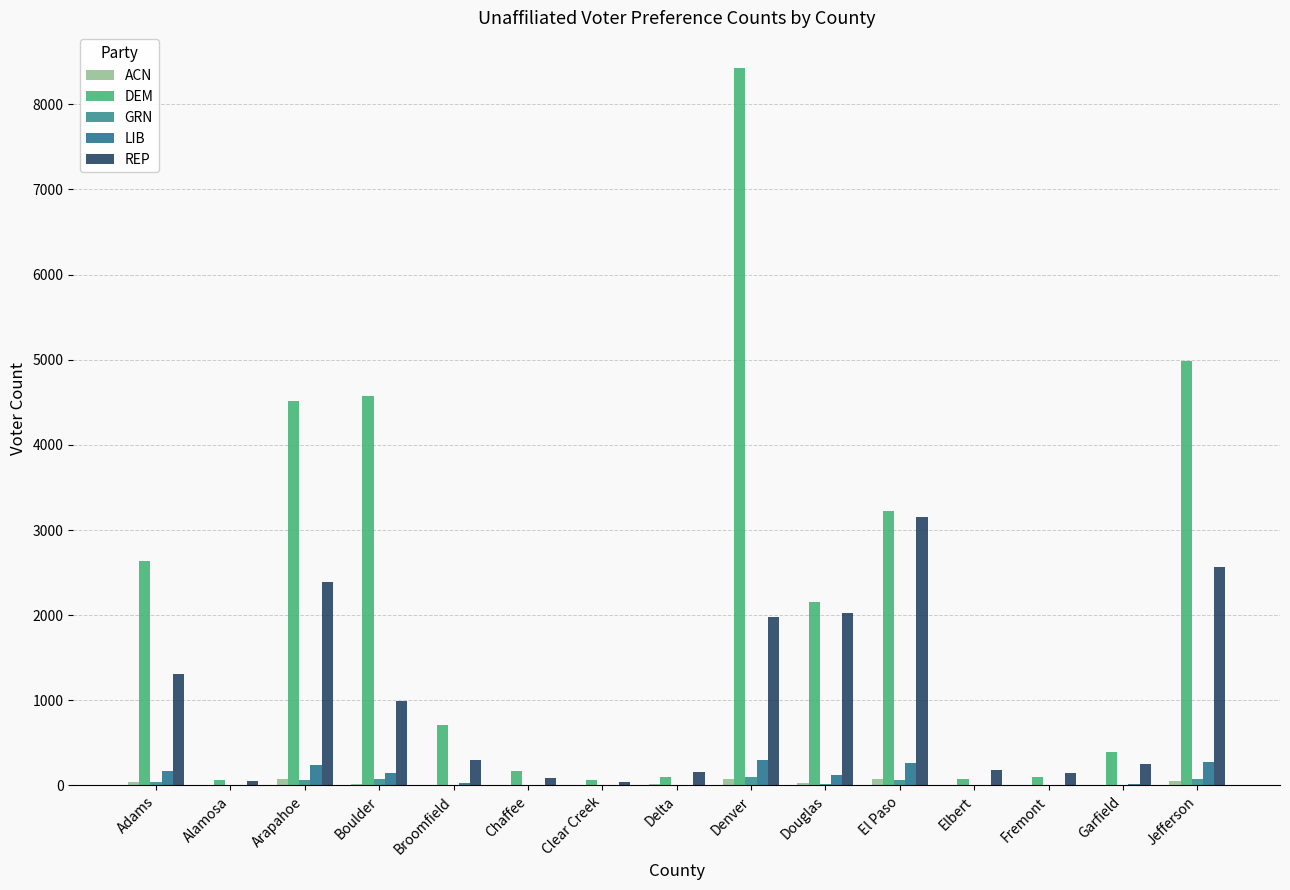

Reading left to right, transcribe all the data shown in this chart.

ACN: 43	3	77	20	6	1	1	20	80	30	72	2	7	6	58
DEM: 2631	64	4510	4574	707	167	66	100	8423	2150	3228	80	99	395	4979
GRN: 46	1	65	73	6	2	2	8	101	16	65	0	4	6	80
LIB: 171	2	241	141	33	9	6	6	305	120	262	6	10	23	271
REP: 1309	55	2385	994	300	93	42	156	1982	2029	3158	186	151	248	2563